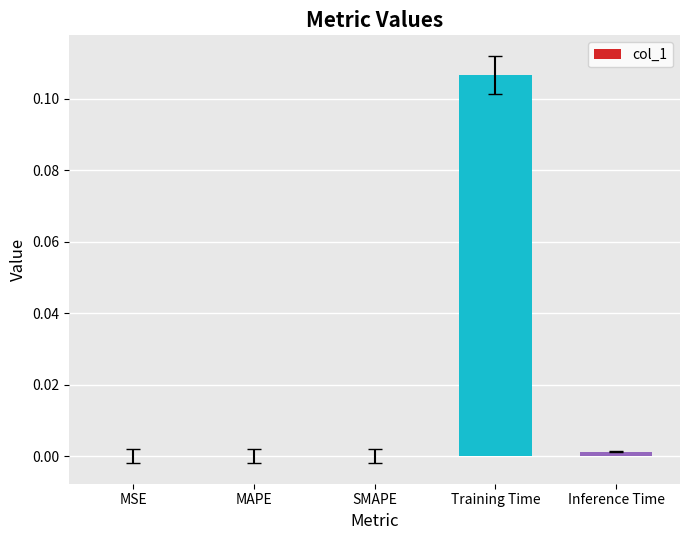

Which label corresponds to the largest value in the chart?

Training Time